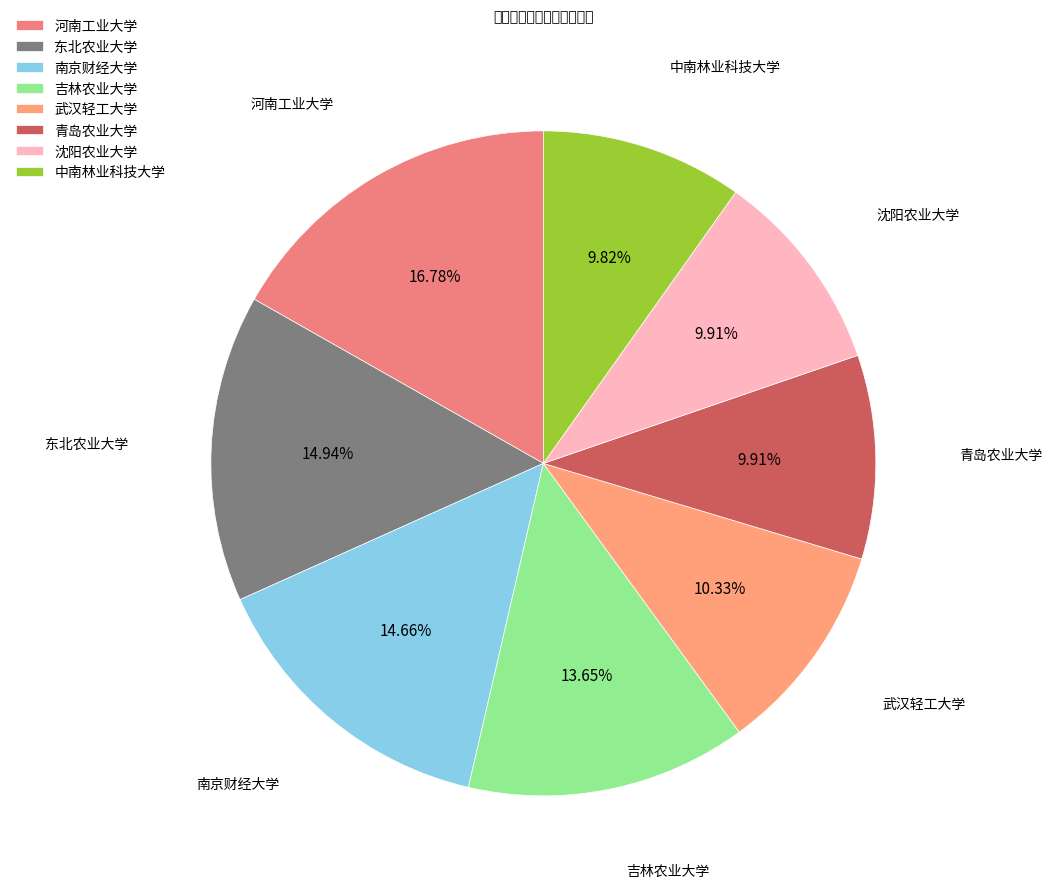

Does any single category account for the majority?

No